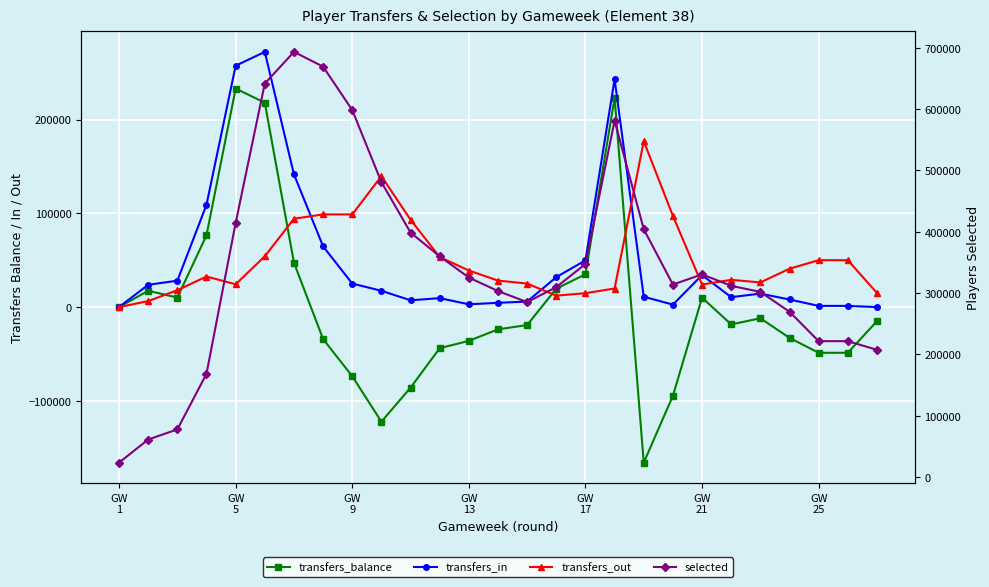

Rank the series at GW
1 from lowest to highest value.

transfers_balance, transfers_in, transfers_out, selected